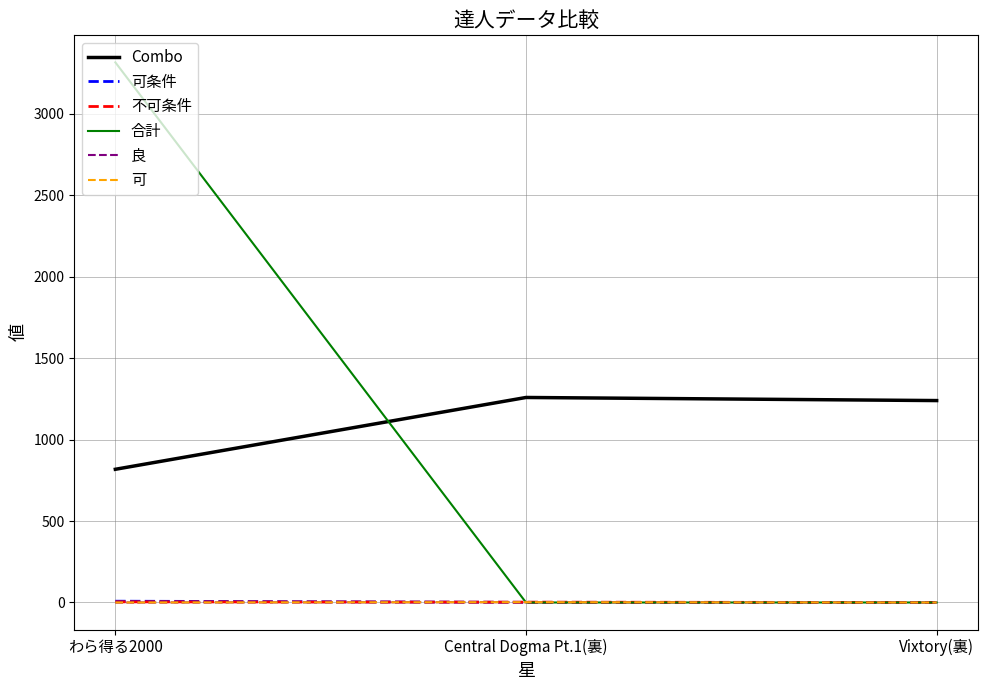

Rank the categories by Combo value from lowest to highest.

わら得る2000, Vixtory(裏), Central Dogma Pt.1(裏)